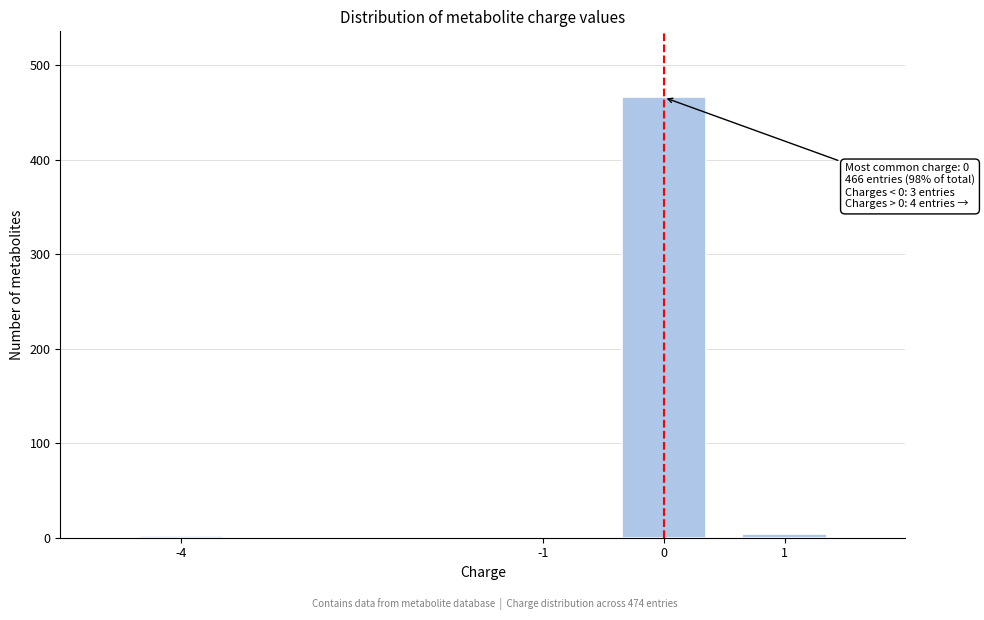

The value at 0 is 466. True or false?

True